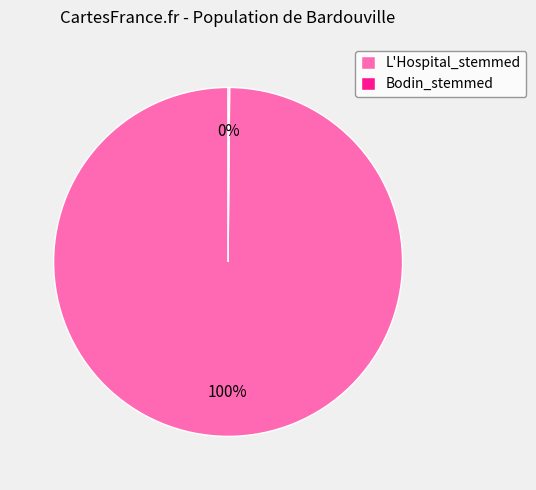

To the nearest percent, what is the difference between the largest and smallest slice percentages?

100%